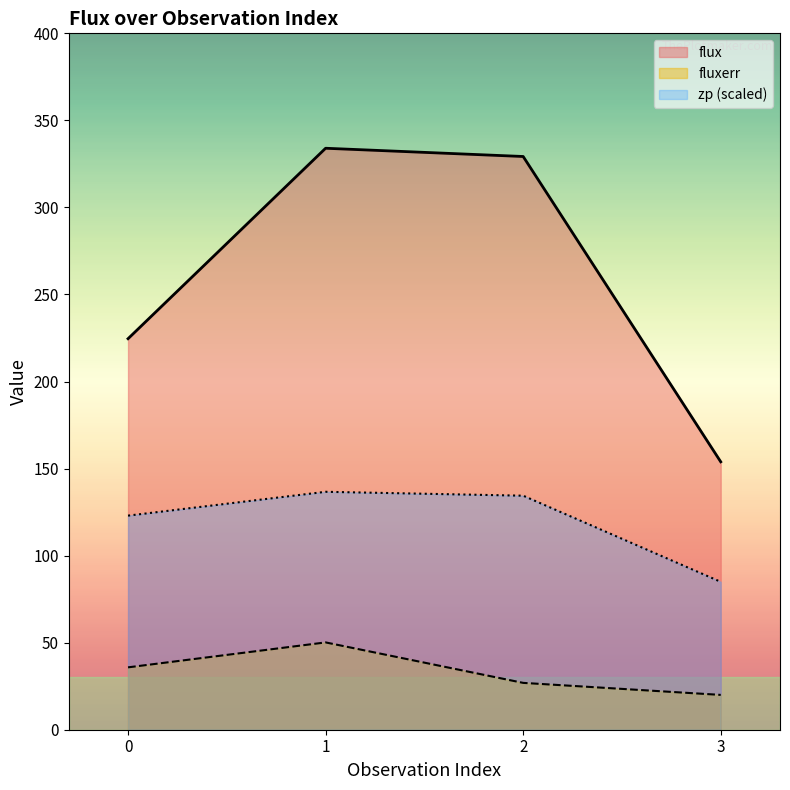

At how many categories does at least one series exceed 202?

3